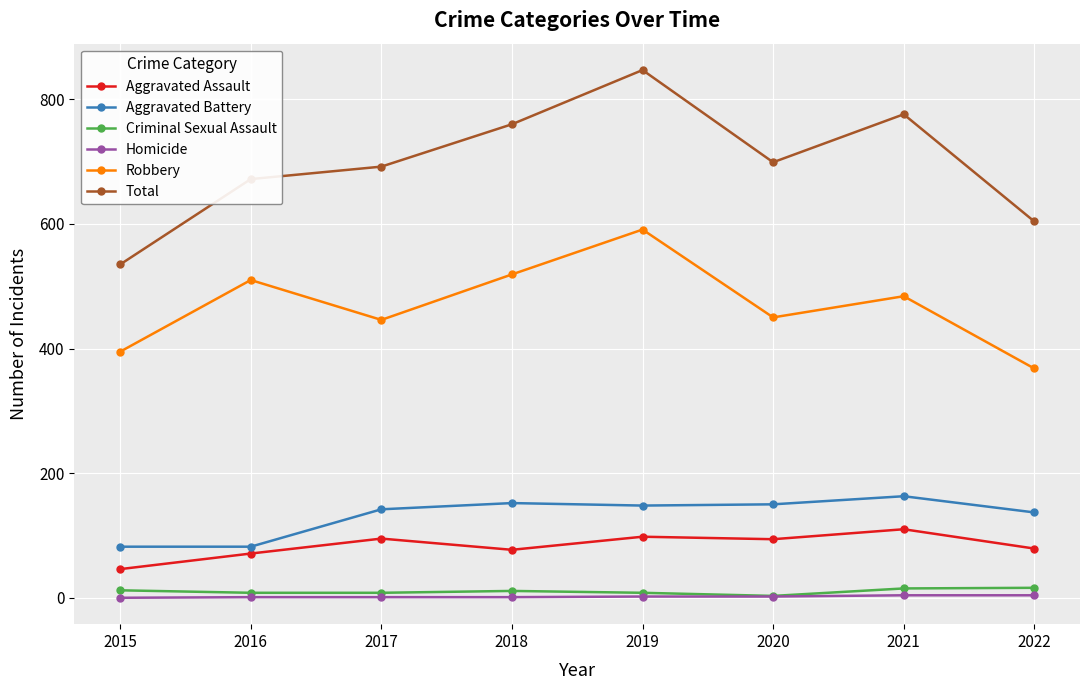

What are all the series names shown in the legend?

Aggravated Assault, Aggravated Battery, Criminal Sexual Assault, Homicide, Robbery, Total